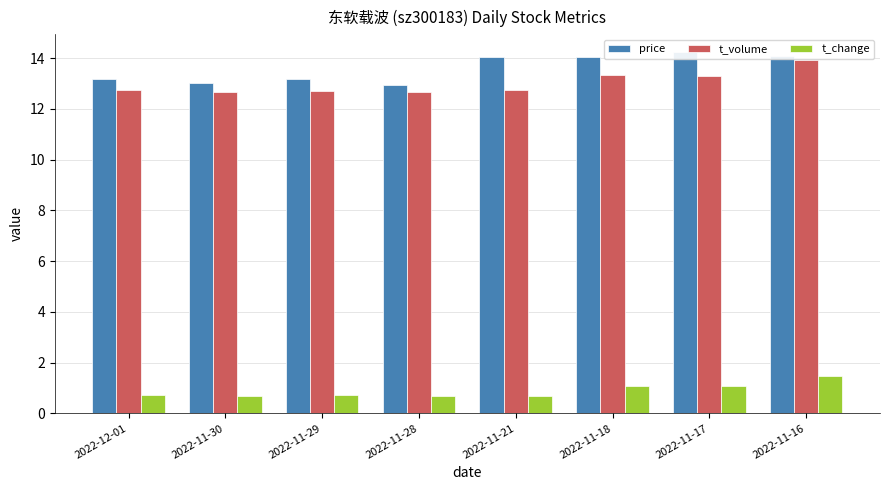

Reading left to right, what are all the values shown in this chart?

price: 2022-12-01=13.2	2022-11-30=13.0	2022-11-29=13.2	2022-11-28=12.9	2022-11-21=14.1	2022-11-18=14.0	2022-11-17=14.2	2022-11-16=14.1
t_volume: 2022-12-01=12.7	2022-11-30=12.7	2022-11-29=12.7	2022-11-28=12.6	2022-11-21=12.7	2022-11-18=13.3	2022-11-17=13.3	2022-11-16=13.9
t_change: 2022-12-01=0.7	2022-11-30=0.7	2022-11-29=0.7	2022-11-28=0.7	2022-11-21=0.7	2022-11-18=1.1	2022-11-17=1.1	2022-11-16=1.5